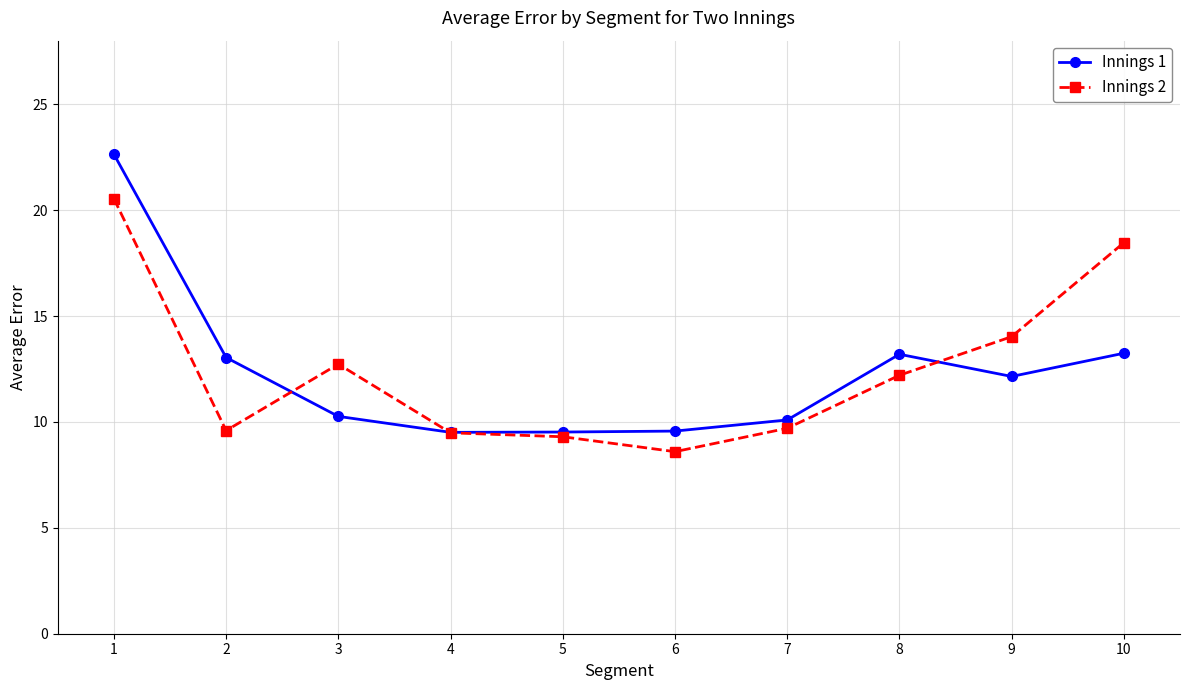

True or false: Innings 2 has more than 0 points higher than both neighbors.

True